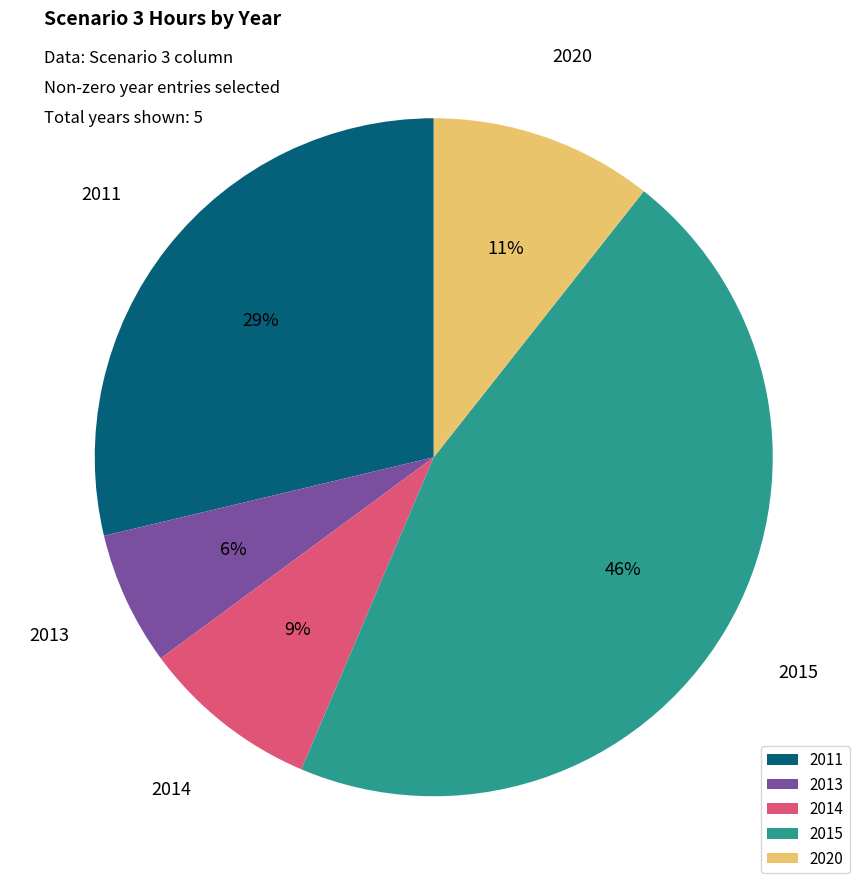

What percentage is the 2011 slice, to the nearest percent?

29%